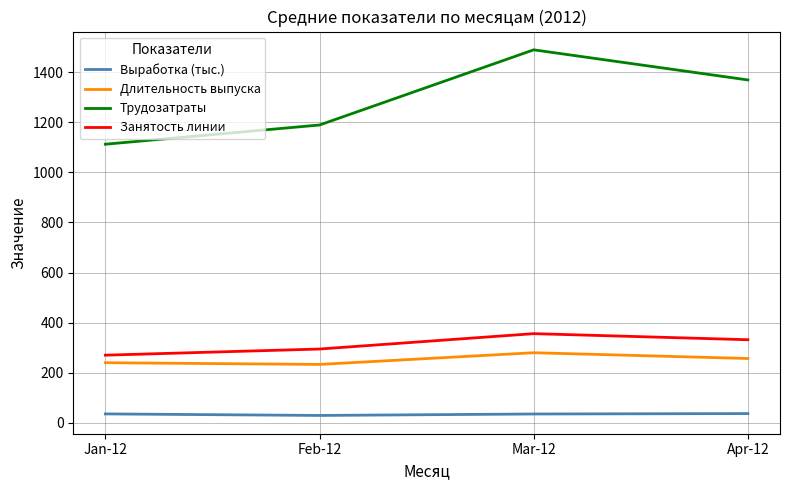

Which series has the largest total across all categories?

Трудозатраты